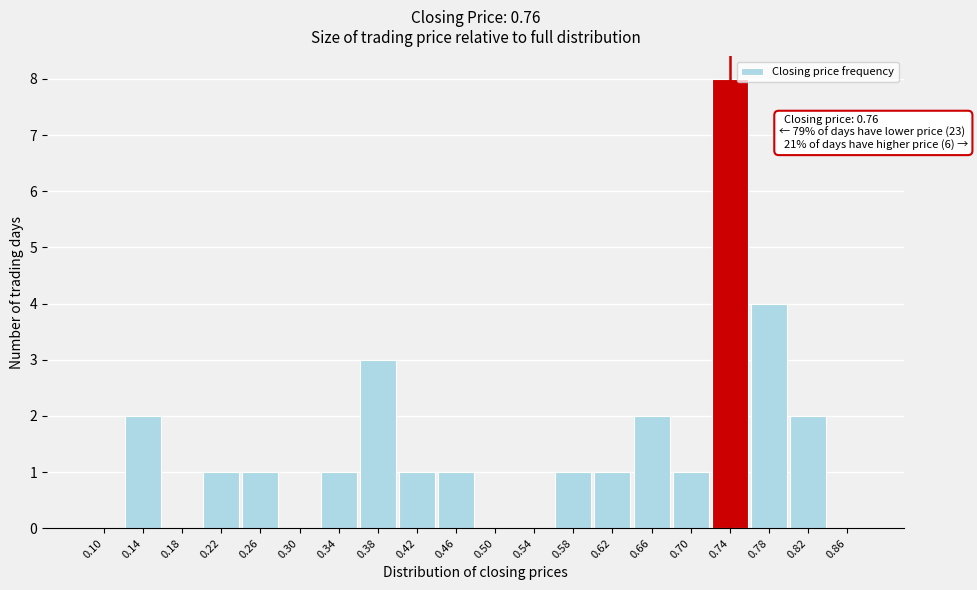

Reading left to right, transcribe all the data shown in this chart.

0.10=0	0.14=2	0.18=0	0.22=1	0.26=1	0.30=0	0.34=1	0.38=3	0.42=1	0.46=1	0.50=0	0.54=0	0.58=1	0.62=1	0.66=2	0.70=1	0.74=8	0.78=4	0.82=2	0.86=0